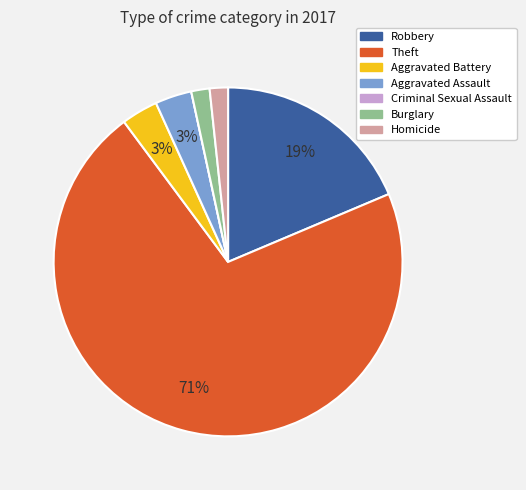

Is it true that Aggravated Battery is 3% of the pie?

True